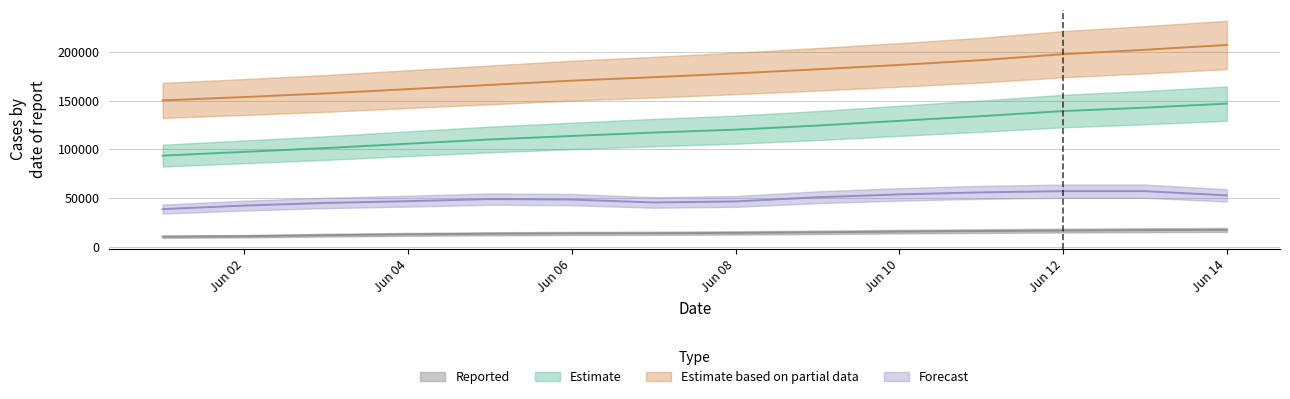

What is the maximum value shown in the chart?

207076